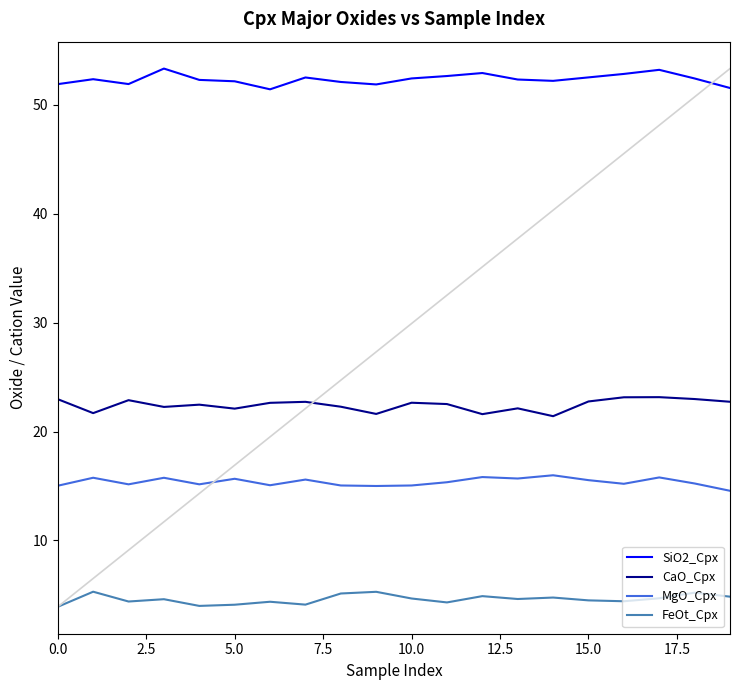

What is the difference between the maximum and minimum values in the SiO2_Cpx series?

1.9